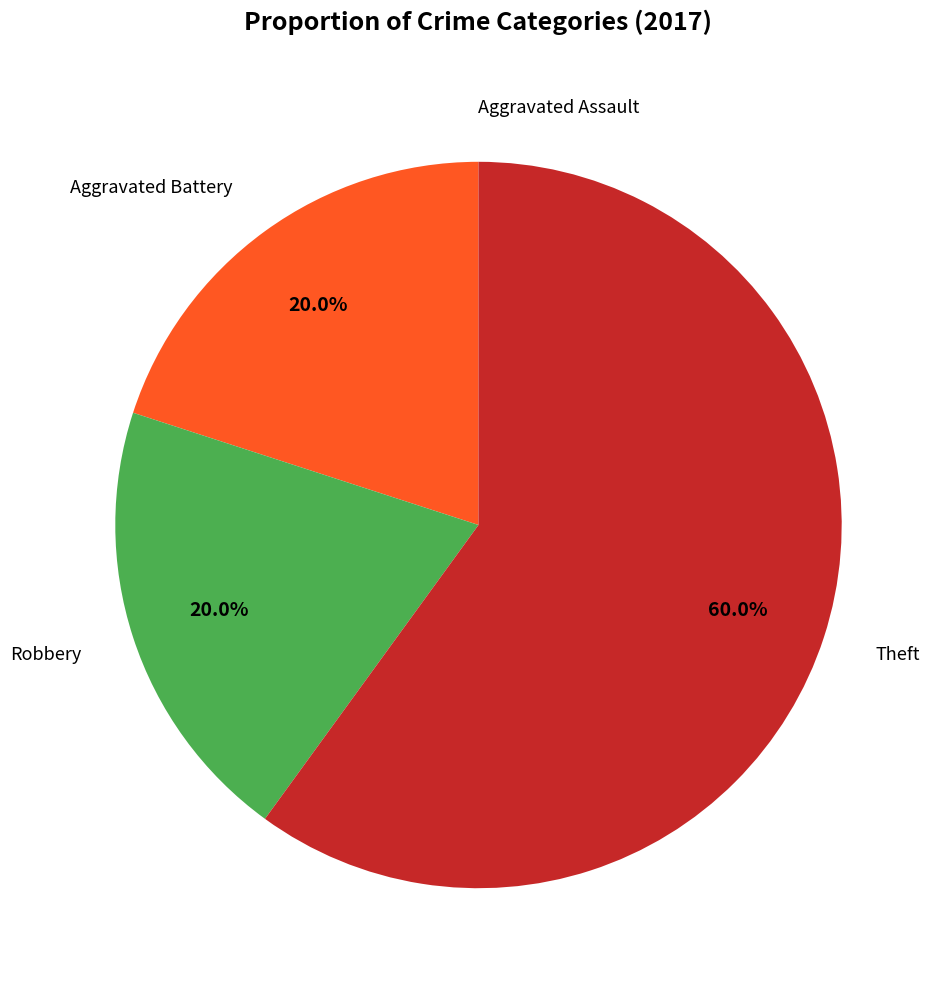

Is there a majority slice in this chart?

Yes